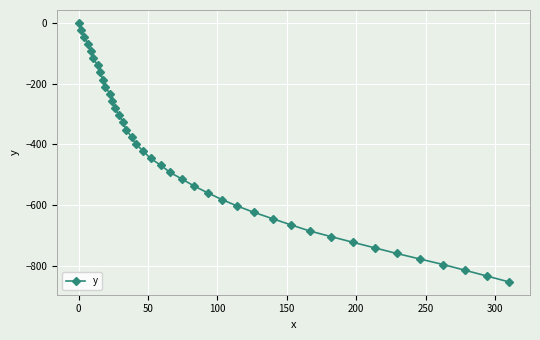

What is the value of the 40th point from the left?

-852.9